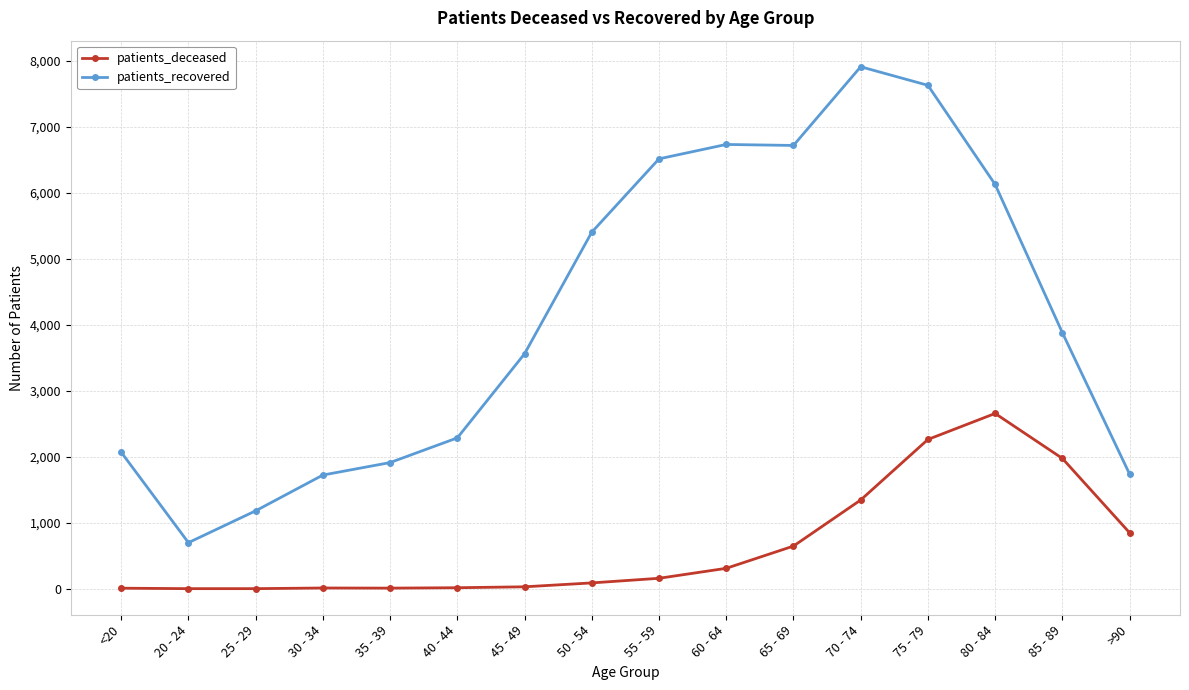

List the series in order of their overall mean, lowest first.

patients_deceased, patients_recovered